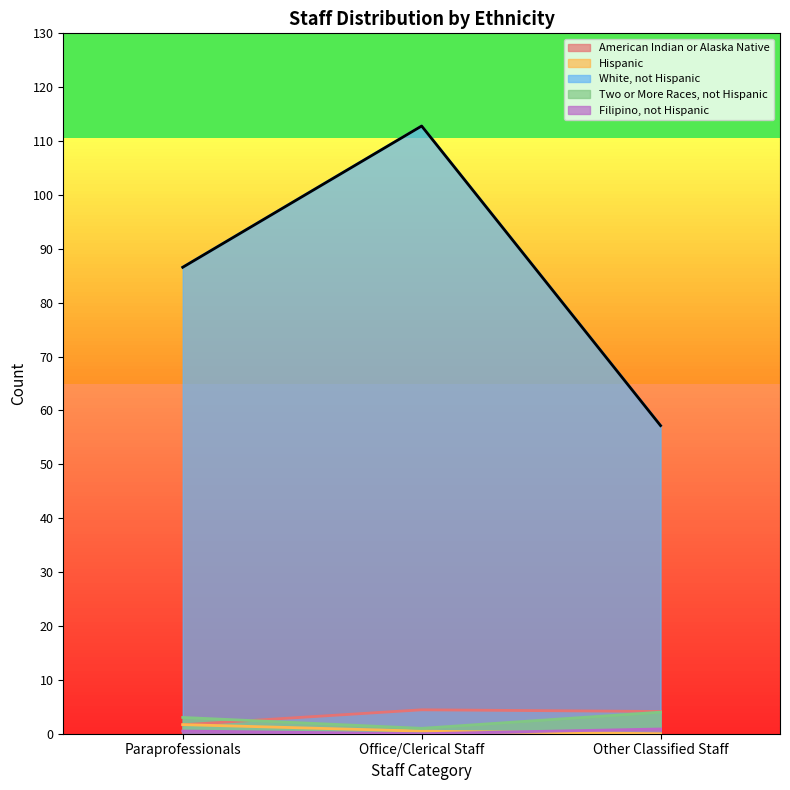

How many values in the Two or More Races, not Hispanic series exceed 3?

2